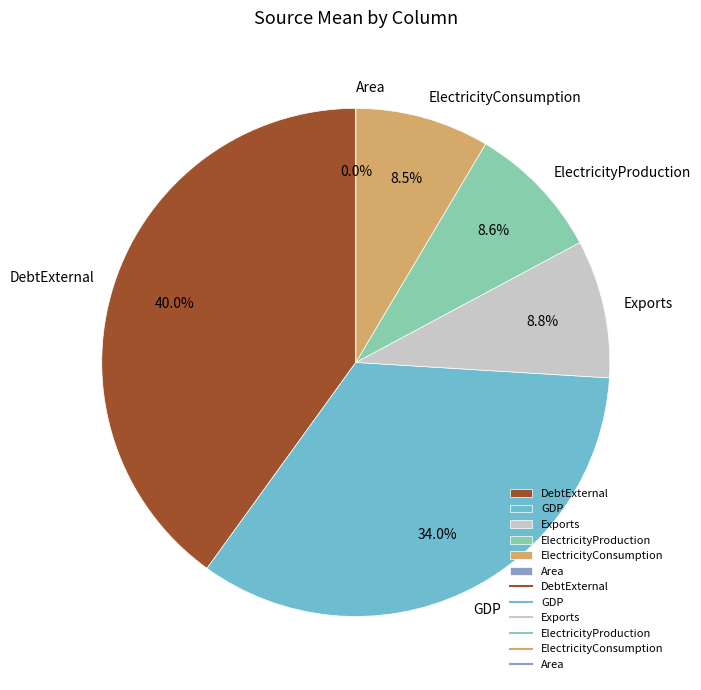

Is it true that DebtExternal is 51% of the pie?

False